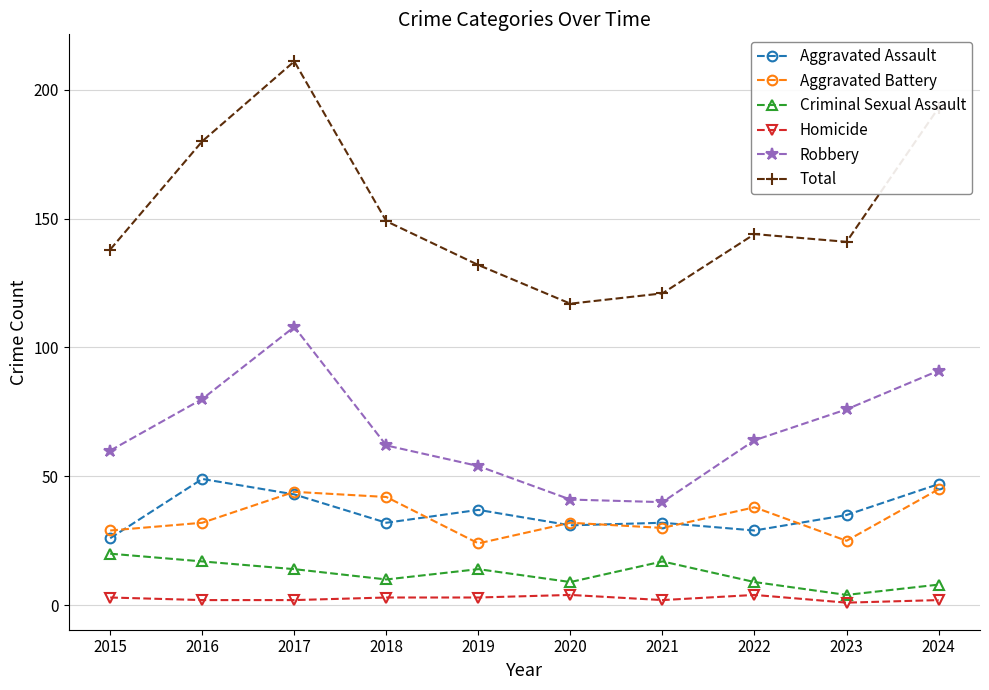

What are all the series names shown in the legend?

Aggravated Assault, Aggravated Battery, Criminal Sexual Assault, Homicide, Robbery, Total